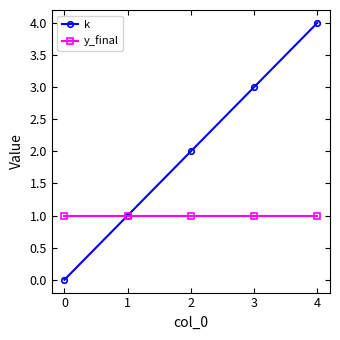

Is it true that y_final equals 1 at 3?

True